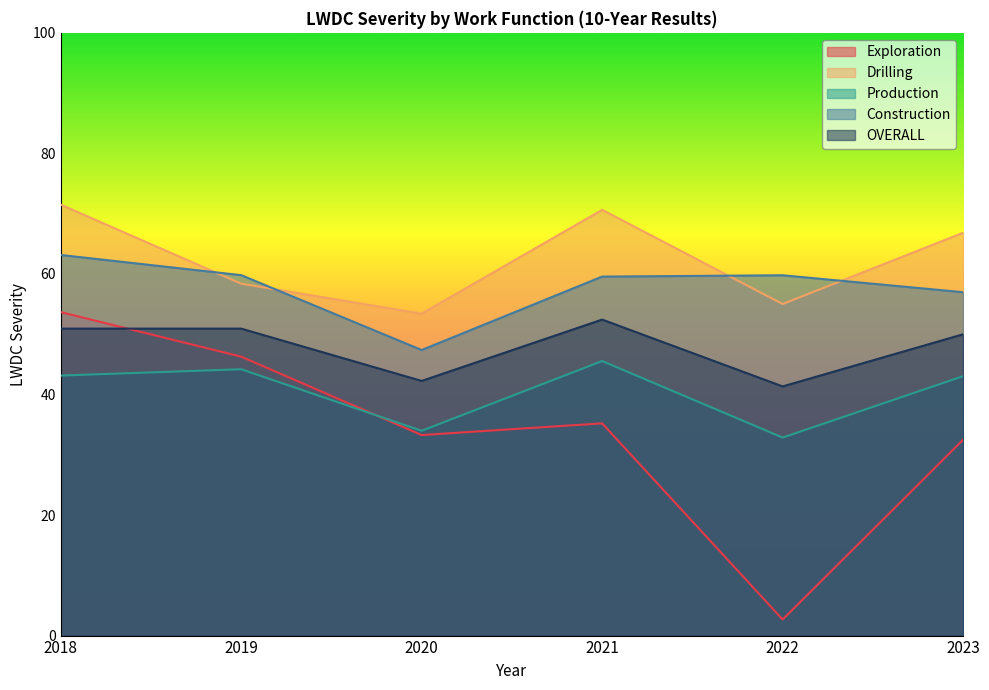

How many interior local peaks does the Production series have?

2